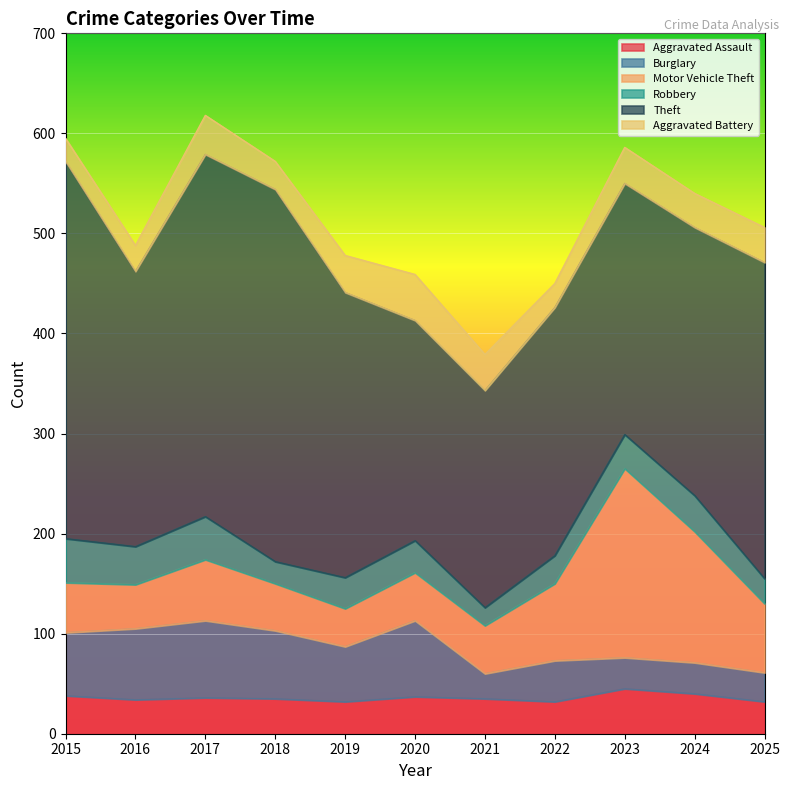

Reading left to right, transcribe all the data shown in this chart.

Aggravated Assault: 38	34	36	35	32	37	35	32	45	40	32
Burglary: 63	71	77	68	55	76	25	41	31	31	29
Motor Vehicle Theft: 50	44	61	47	38	48	48	77	189	131	69
Robbery: 44	38	43	22	31	32	18	28	34	36	25
Theft: 377	275	362	372	285	220	217	248	251	268	316
Aggravated Battery: 23	26	39	28	37	46	36	24	36	34	35